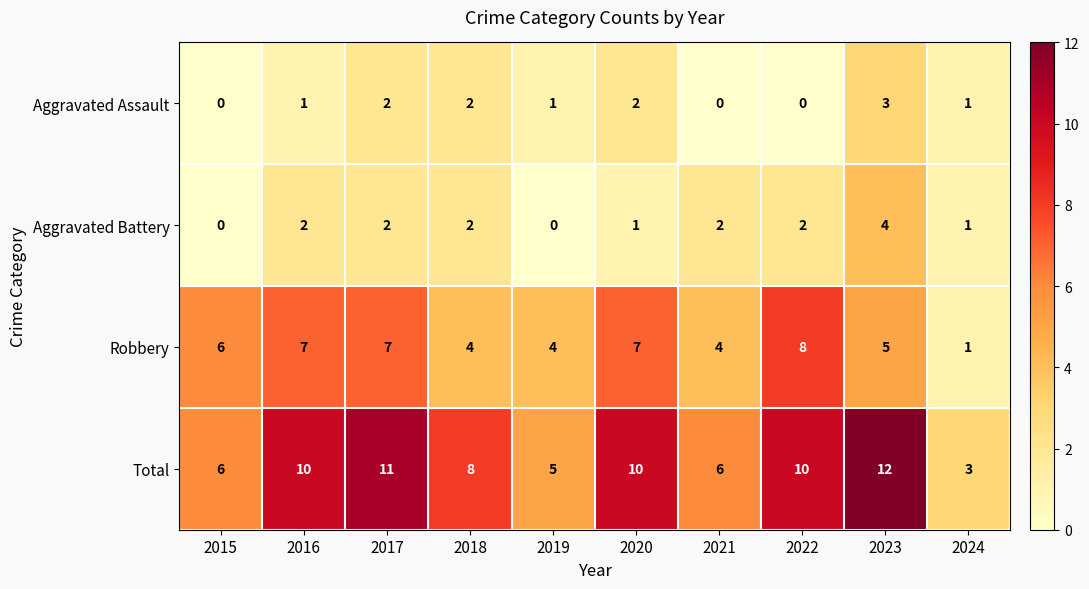

How many Aggravated Battery values are between 1 and 2?

7